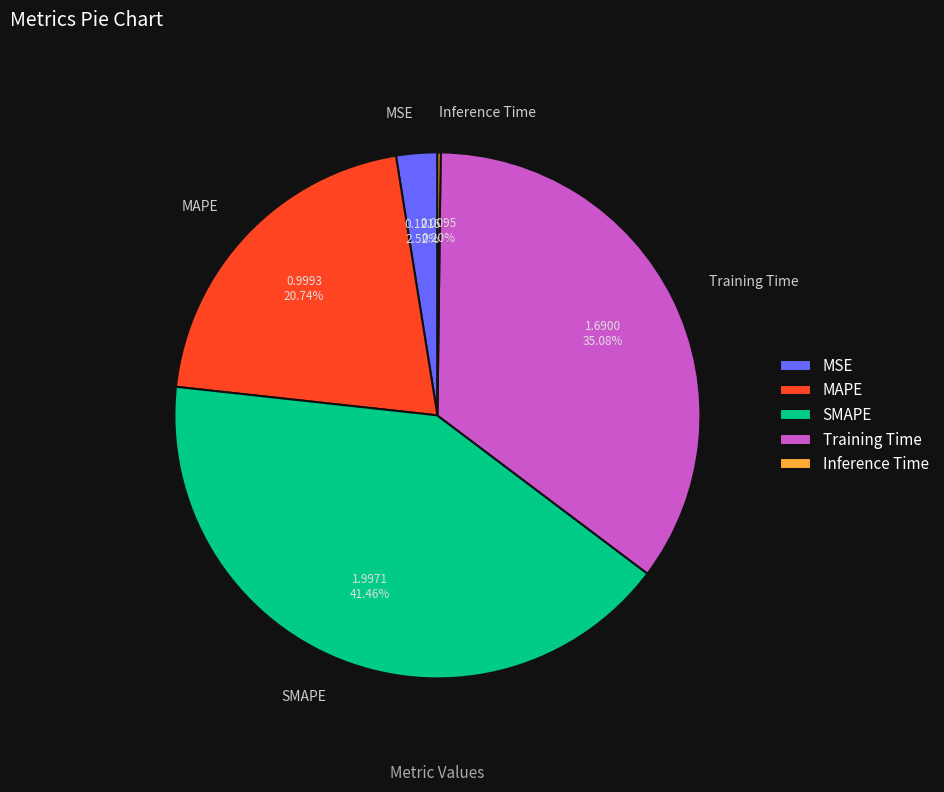

What is the largest slice in the pie chart?

SMAPE